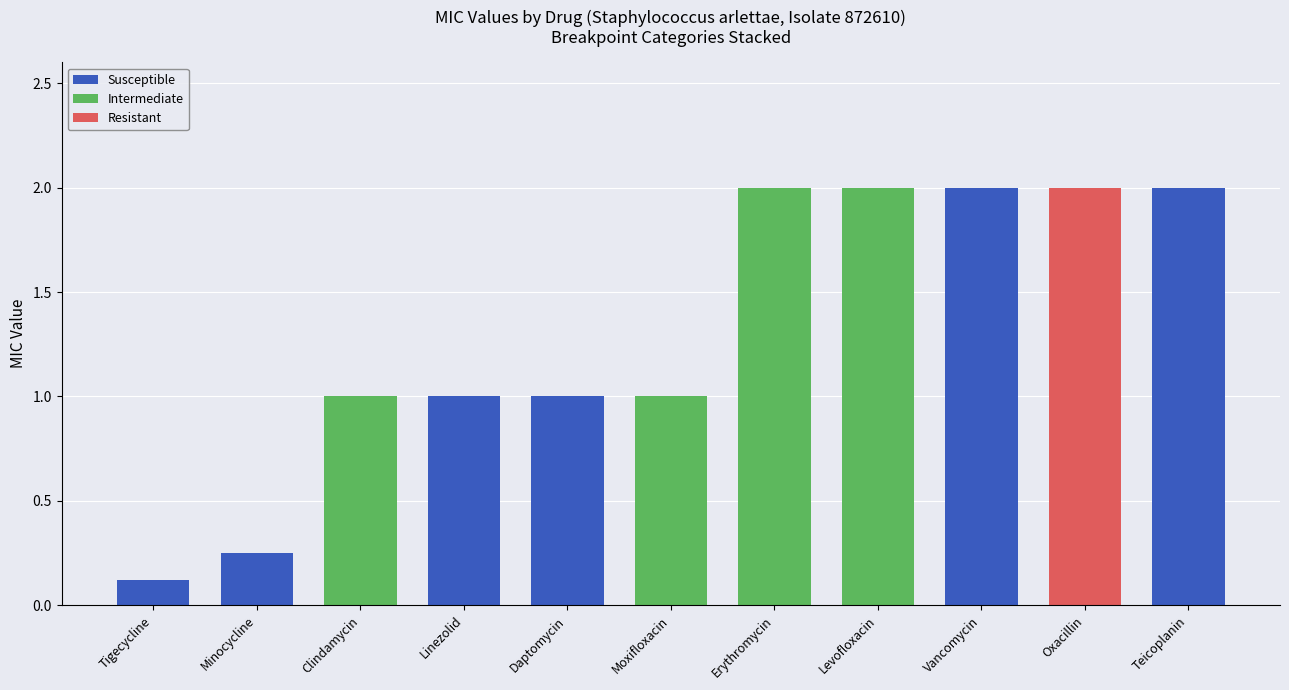

True or false: Susceptible has a value of 0.7 at Moxifloxacin.

False